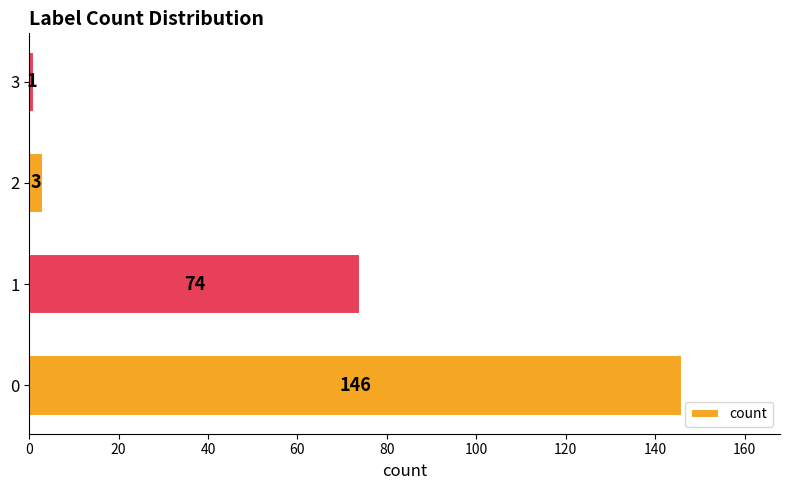

What is the change in value from 1 to 2?

-71